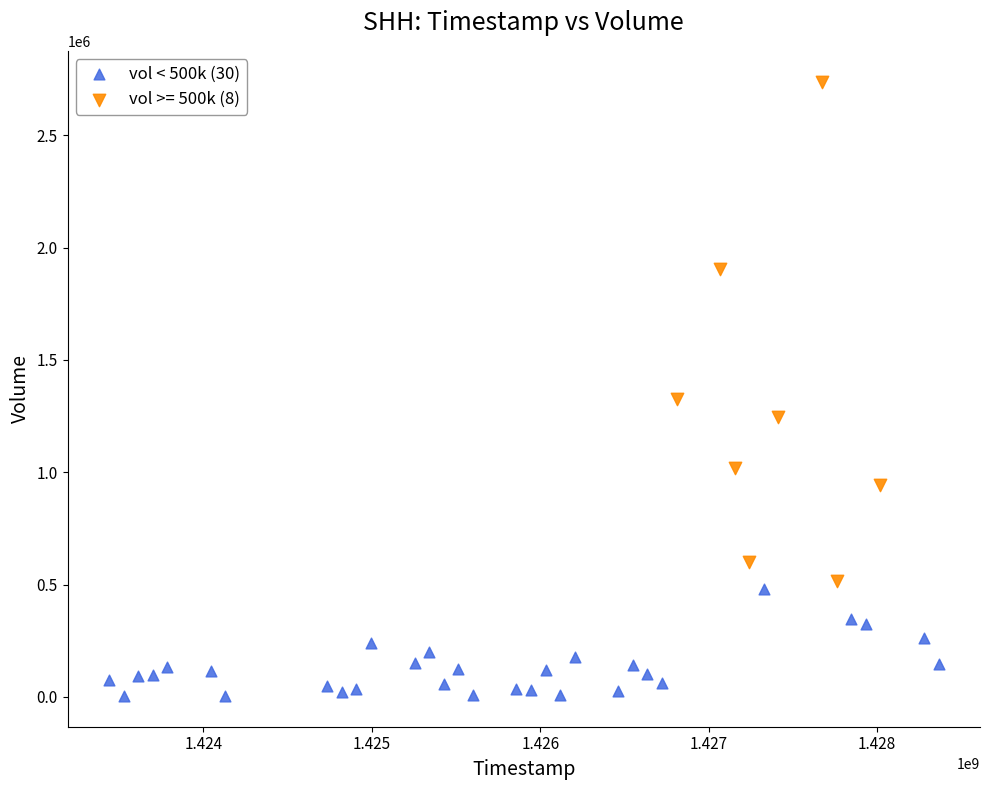

Which series contains the lowest Y value?

vol < 500k (30)